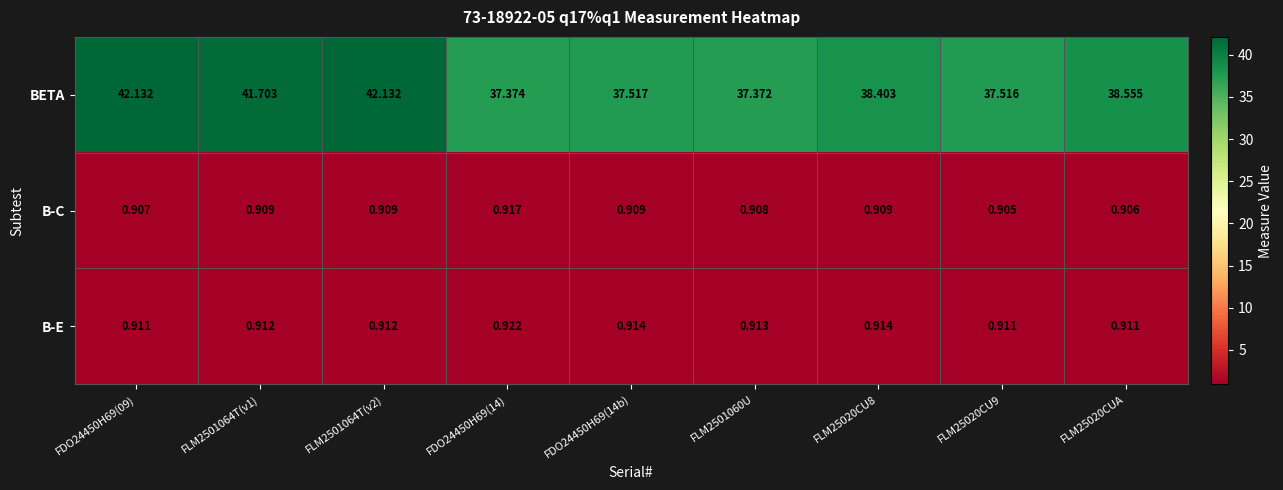

Which series changed the most between FDO24450H69(09) and FLM2501064T(v1)?

BETA